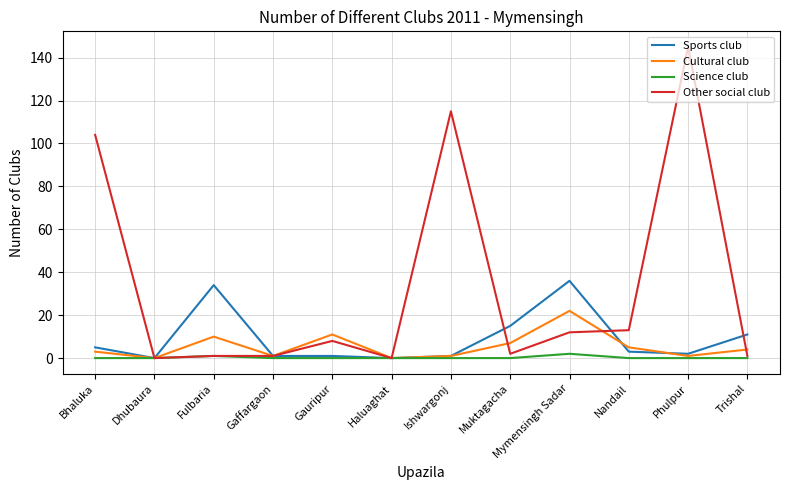

What are all the series names shown in the legend?

Sports club, Cultural club, Science club, Other social club